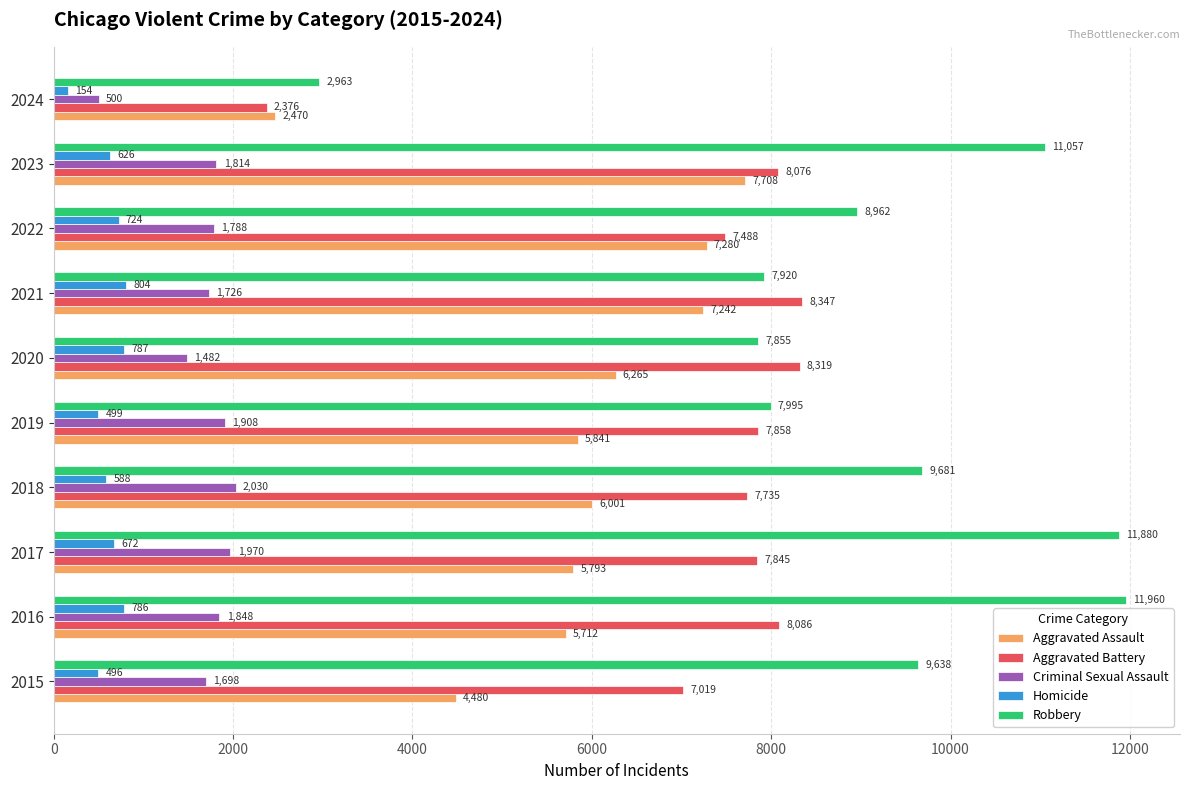

Which series has the largest total across all categories?

Robbery